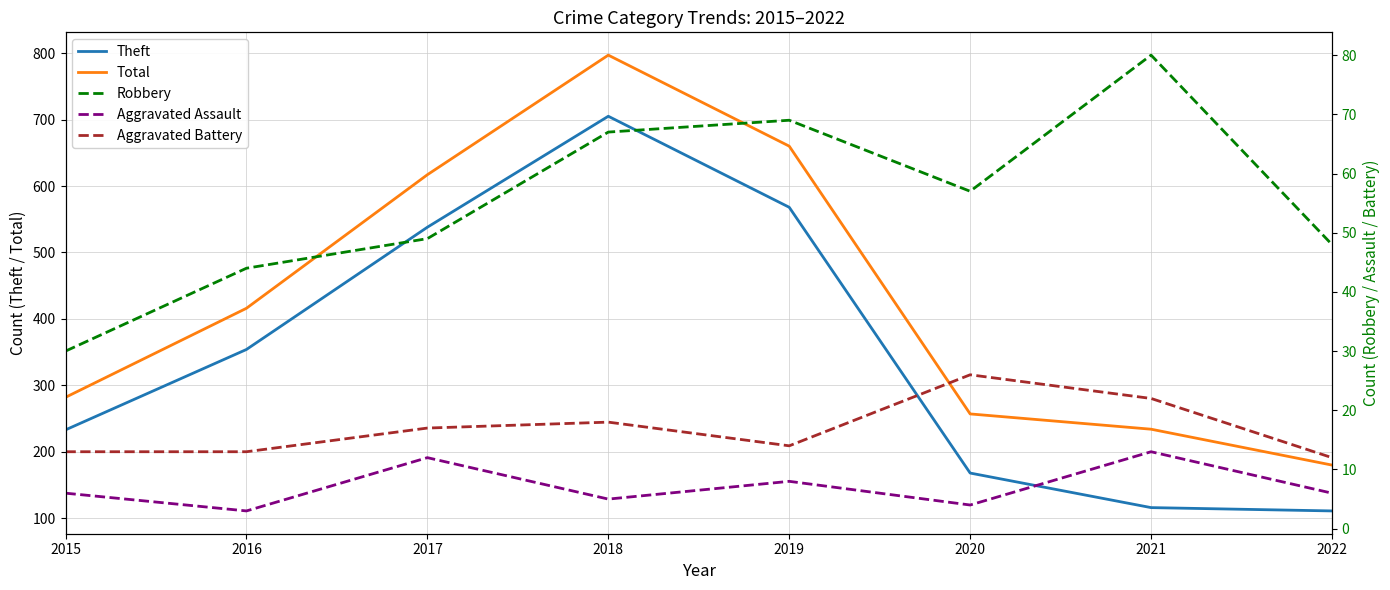

True or false: Aggravated Battery has a value of 13 at 2016.

True